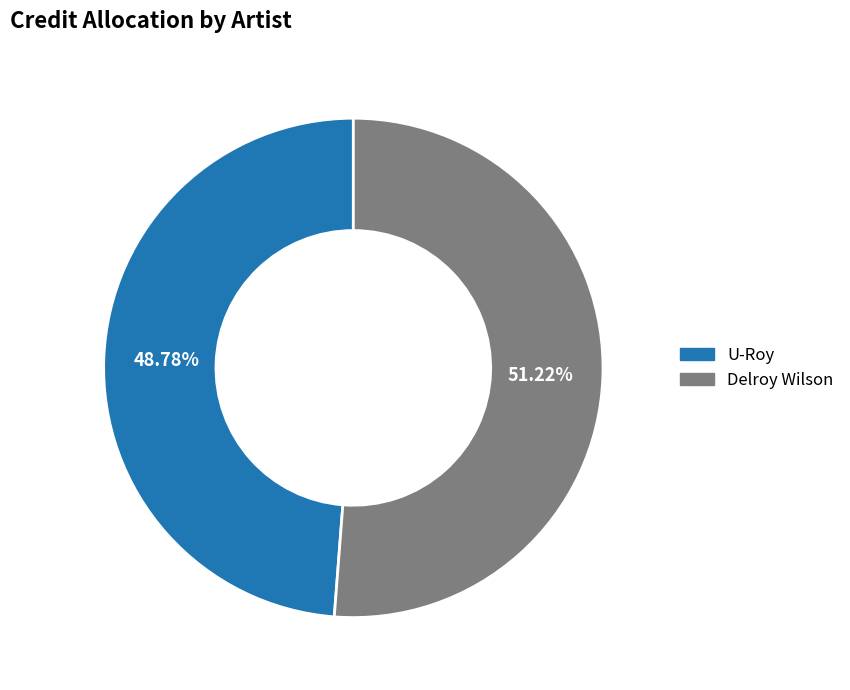

The U-Roy slice represents 49% of the pie. True or false?

True